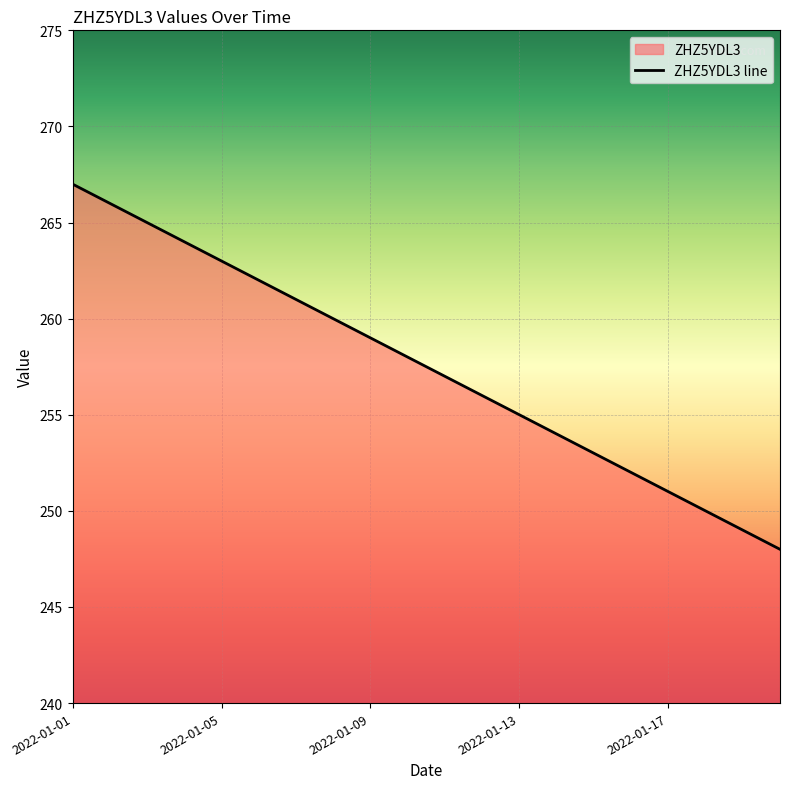

Reading left to right, what are all the values shown in this chart?

267	266	265	264	263	262	261	260	259	258	257	256	255	254	253	252	251	250	249	248